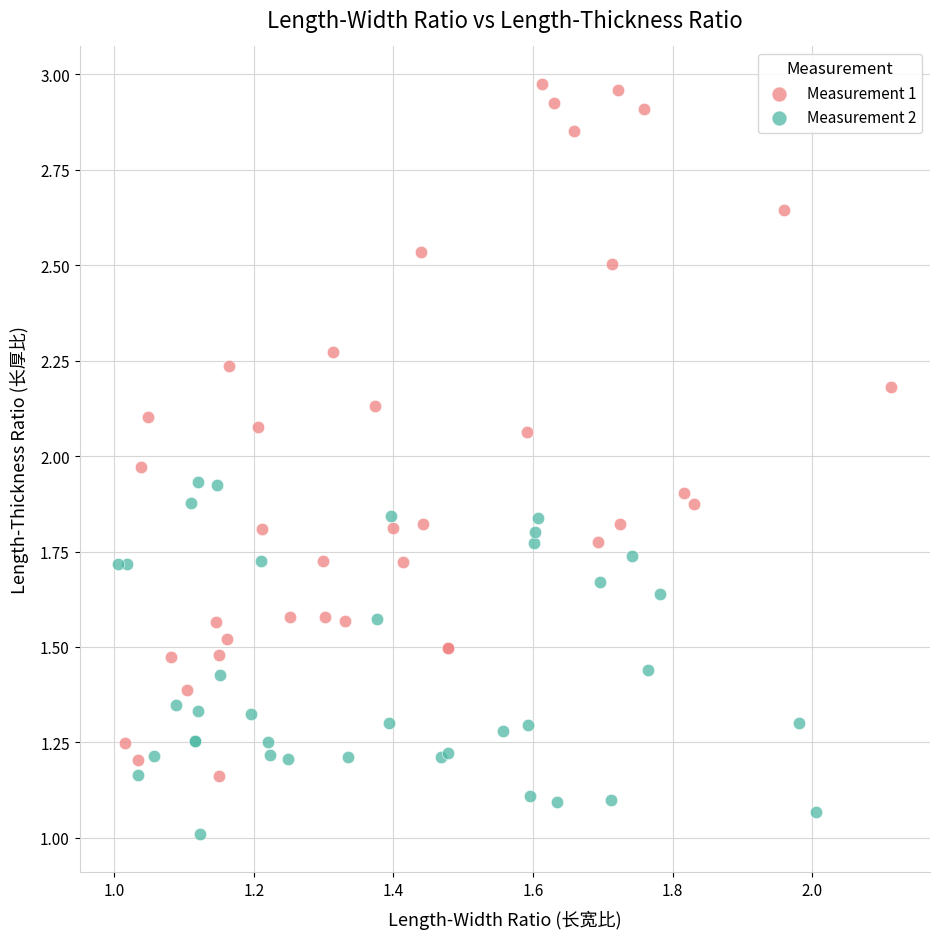

Which series contains the highest Y value?

Measurement 1